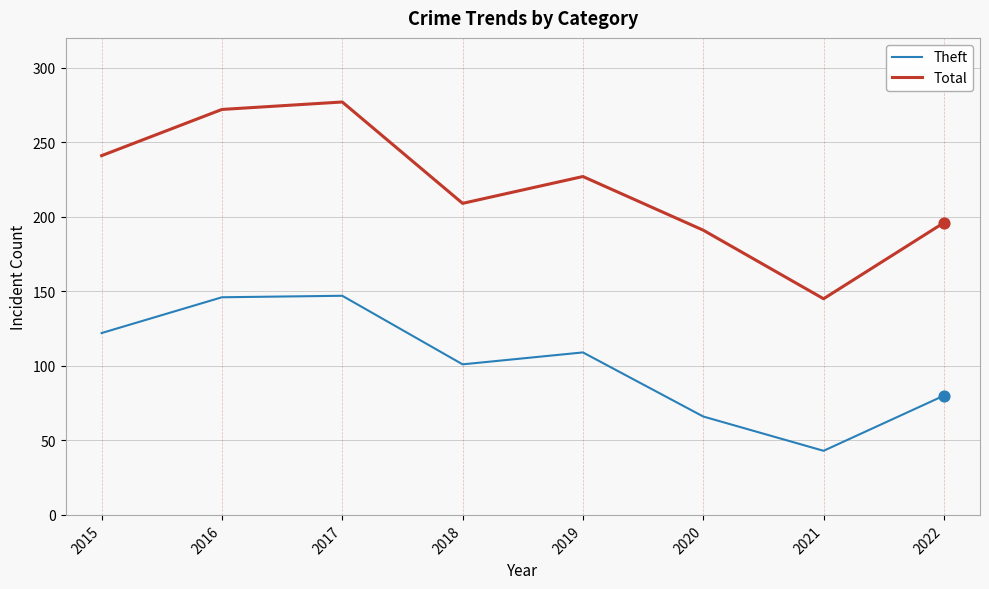

At which category is the sum across all series the highest?

2017